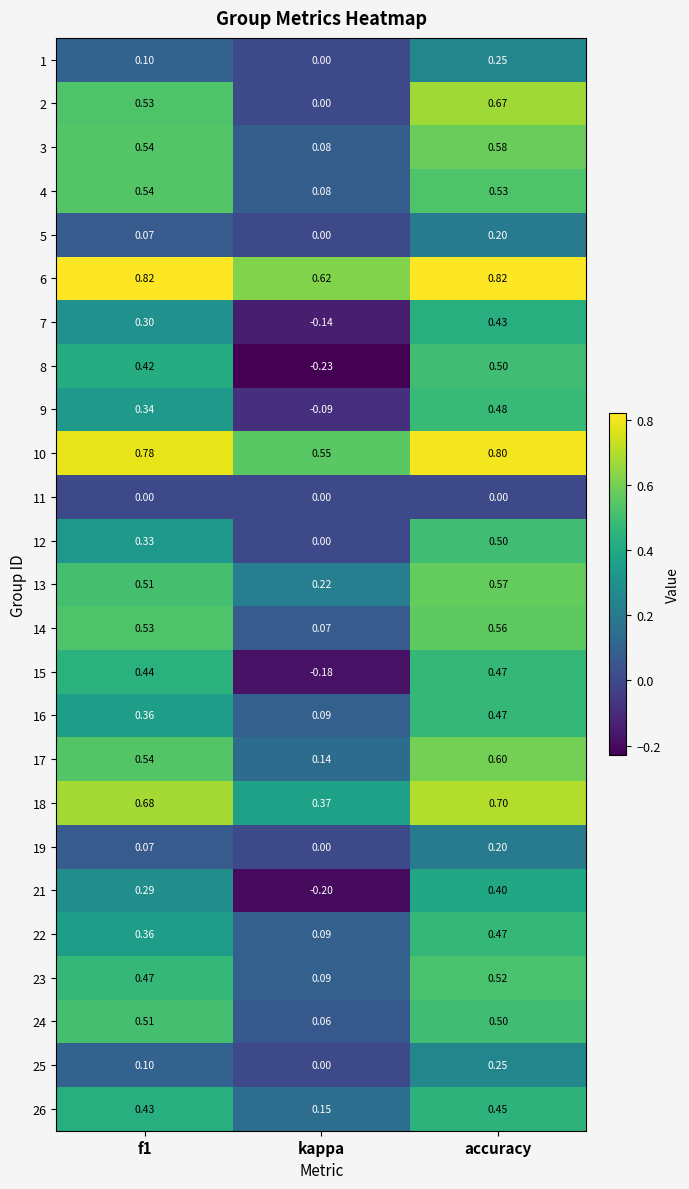

Is the value of 6 at kappa greater than the value of 16 at accuracy?

Yes